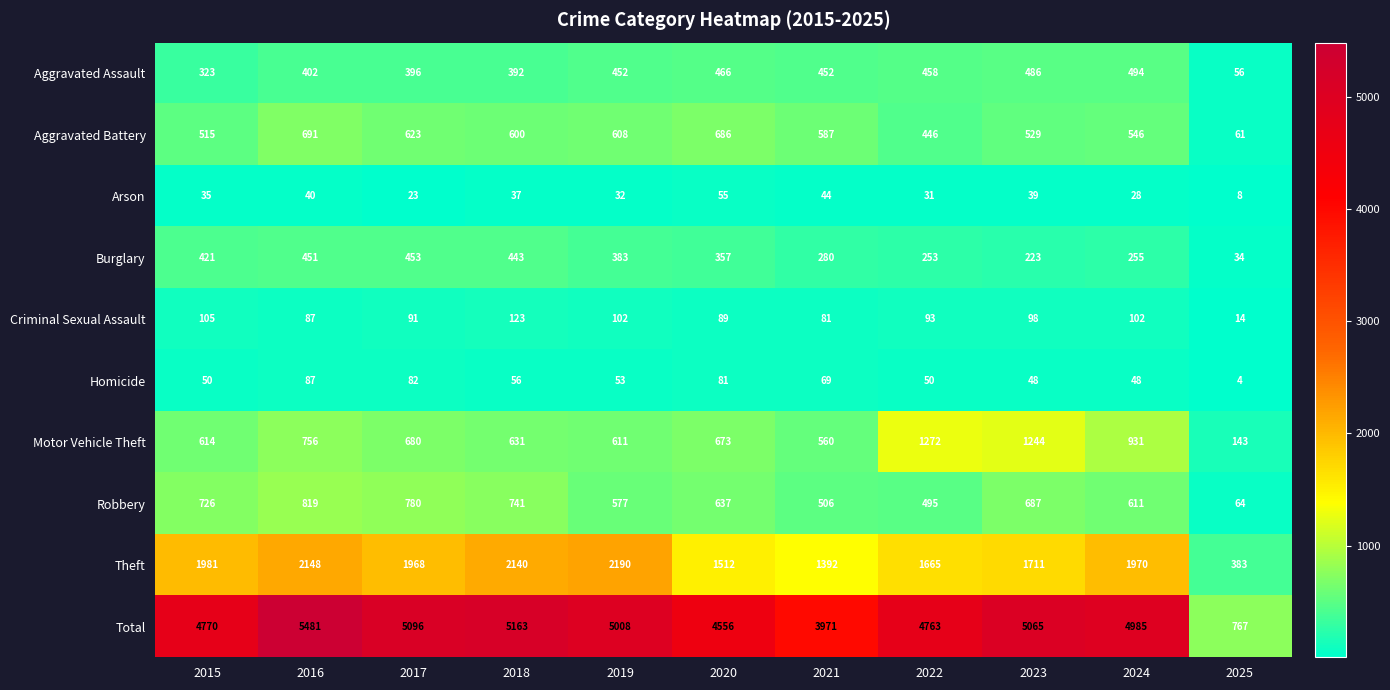

What is the difference between the maximum and second lowest values in the Aggravated Battery series?

245